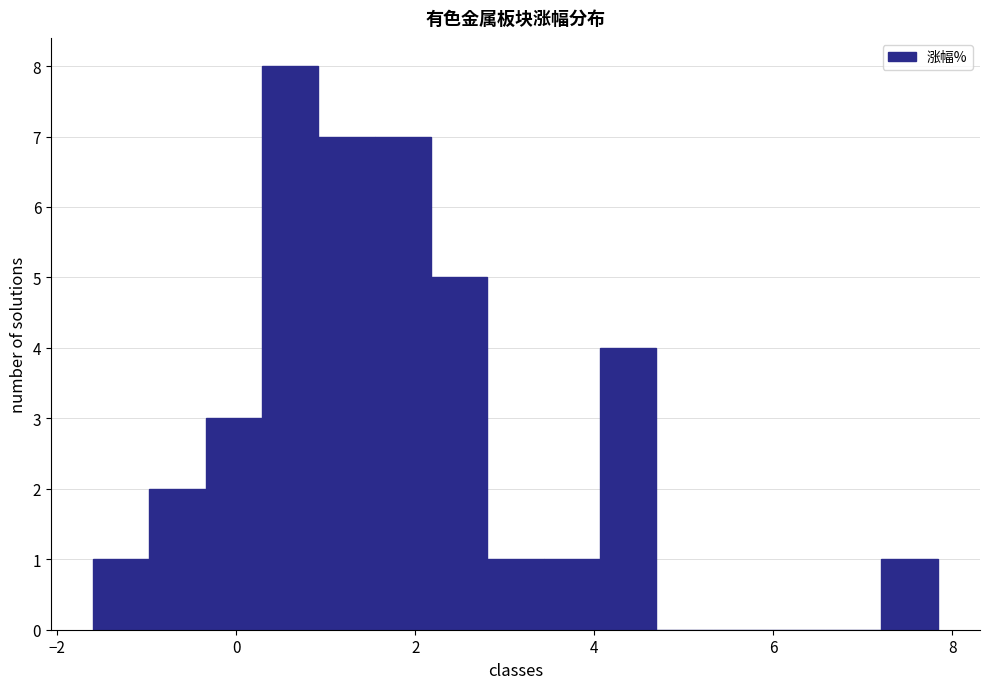

Around what value on the x-axis is the tallest bar? Give the approximate position of its centre, as read against the axis.

0.6